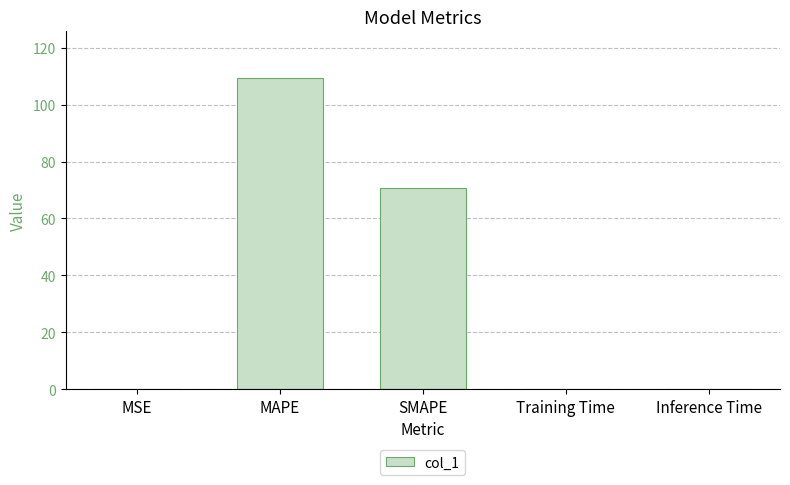

At which category does the chart reach its peak across all series?

MAPE